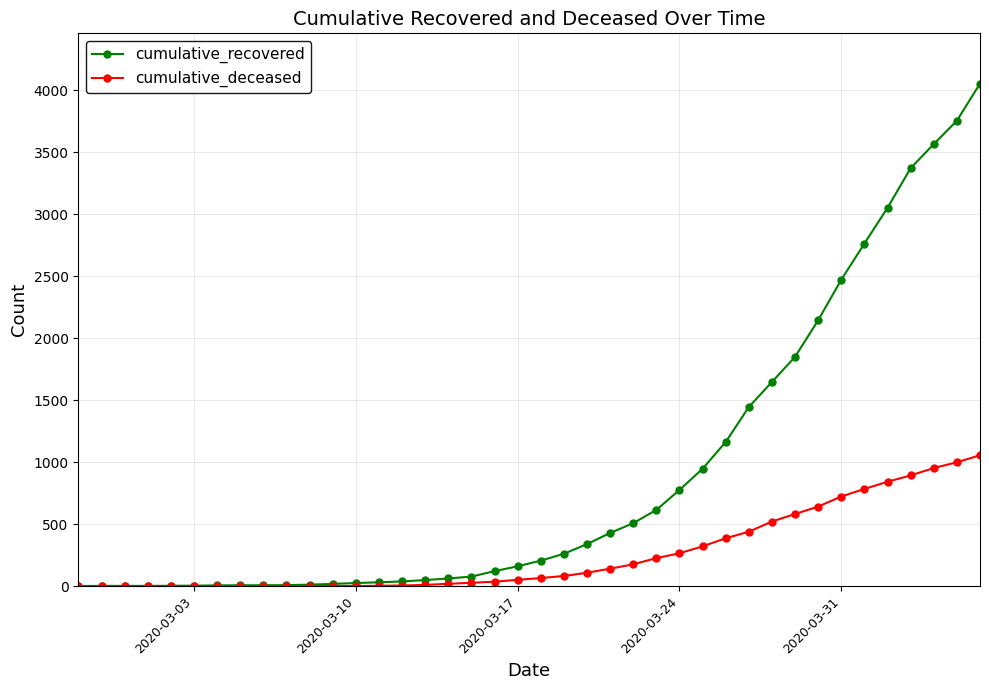

What is the maximum value for cumulative_recovered?

4055